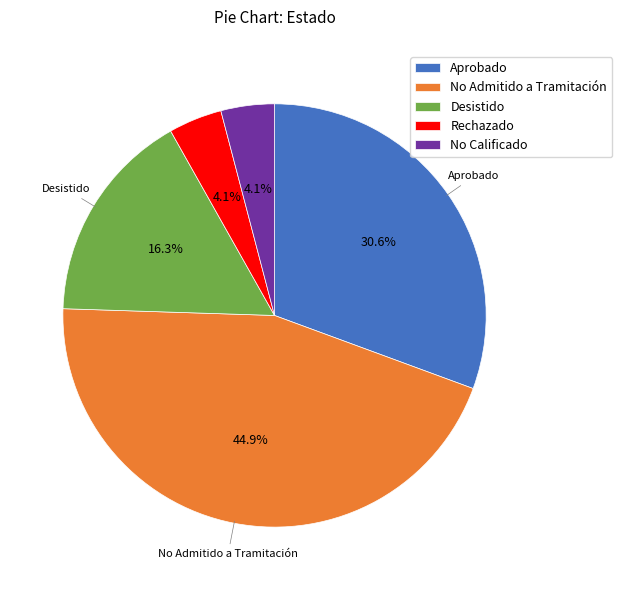

To the nearest percent, what portion does Aprobado represent?

31%